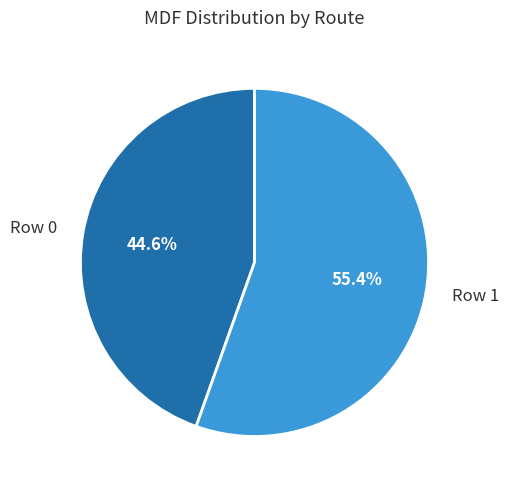

Count the number of slices in the pie.

2